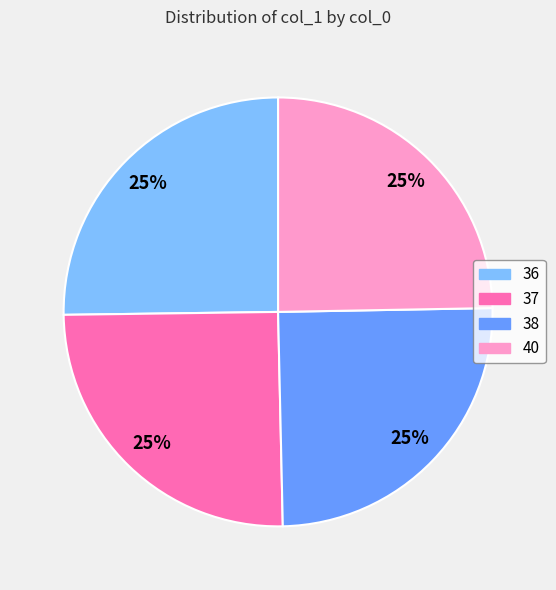

True or false: 37 accounts for 20% of the total.

False